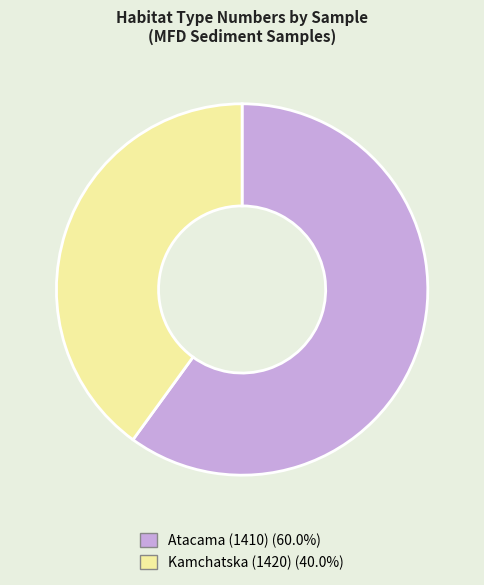

Is there a majority slice in this chart?

Yes